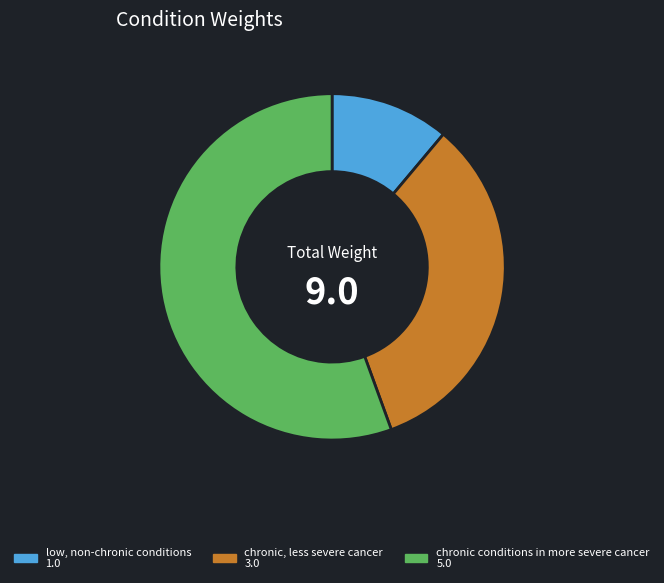

Is chronic conditions in more severe cancer the majority of the pie?

Yes